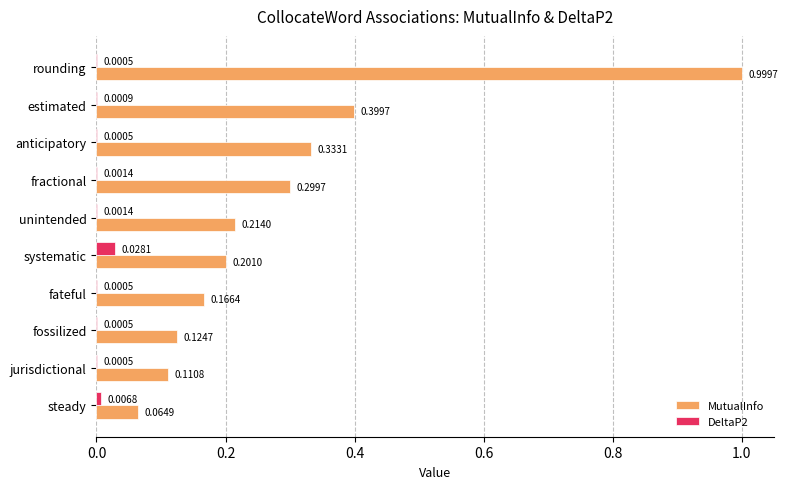

What is the greatest value displayed?

1.0